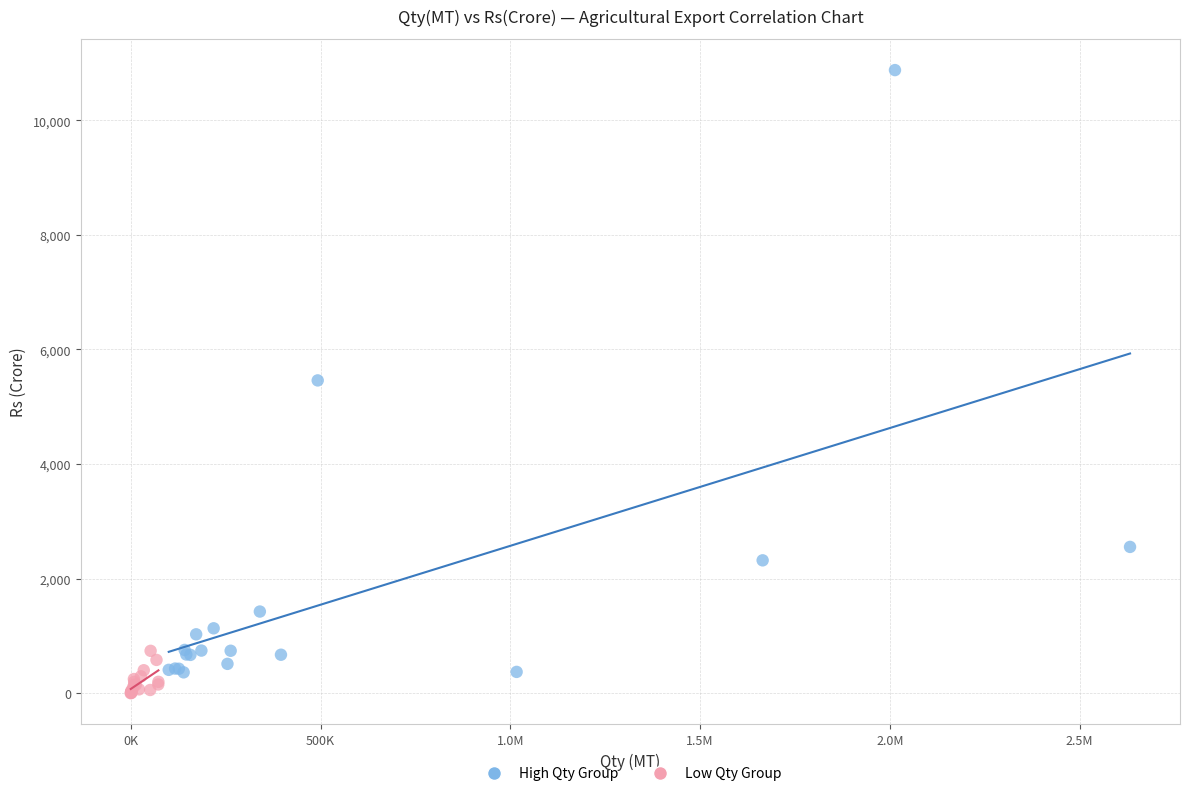

What are all the series names shown in the legend?

High Qty Group, Low Qty Group